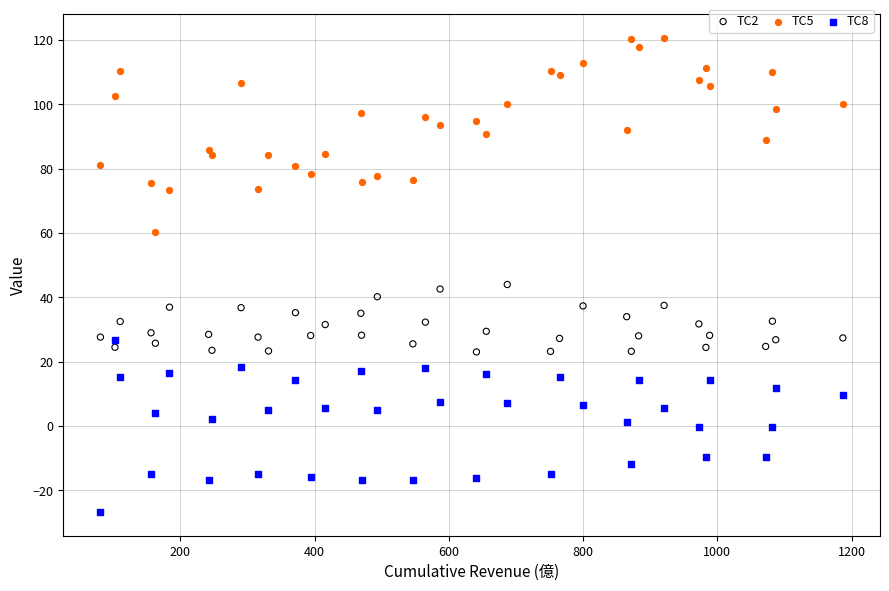

What are all the series names shown in the legend?

TC2, TC5, TC8